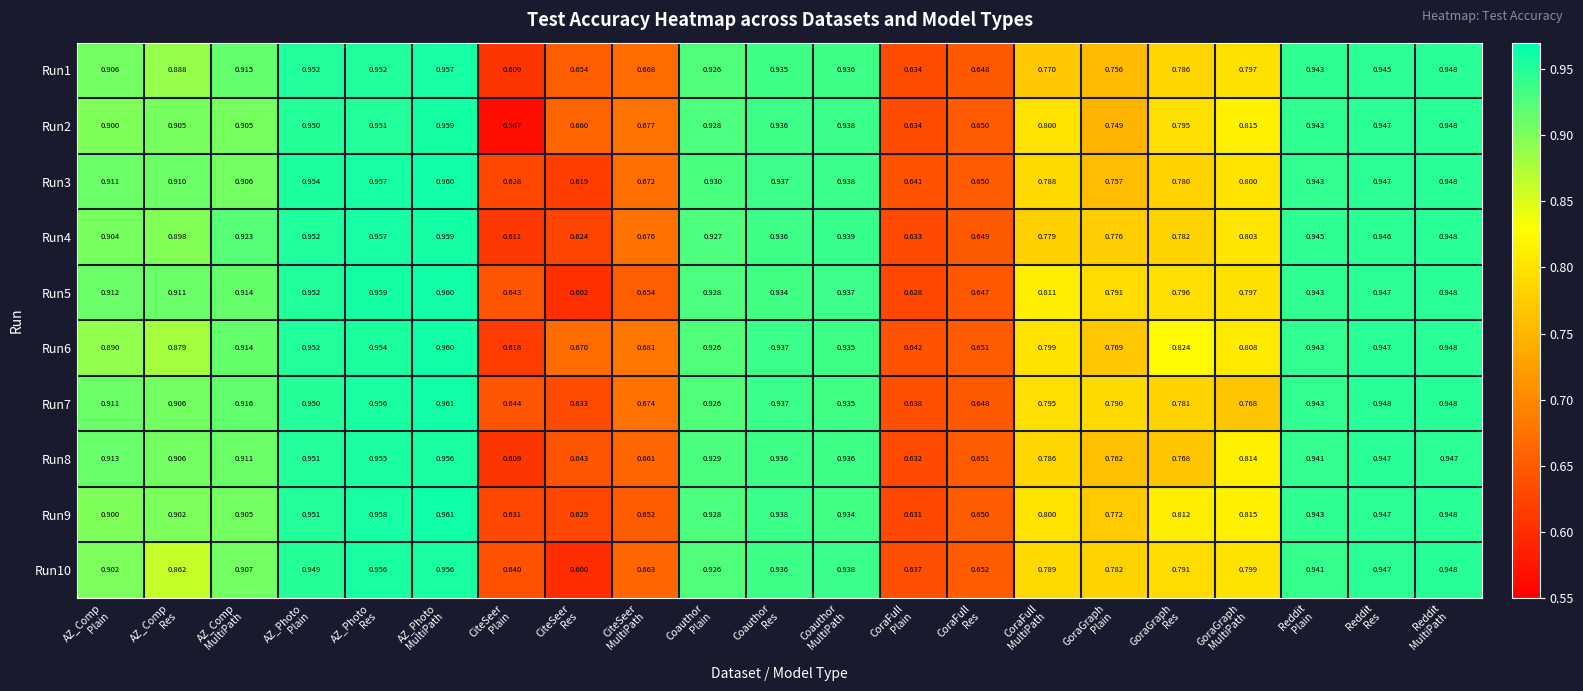

At which category is the sum across all series the highest?

AZ_Photo
MultiPath